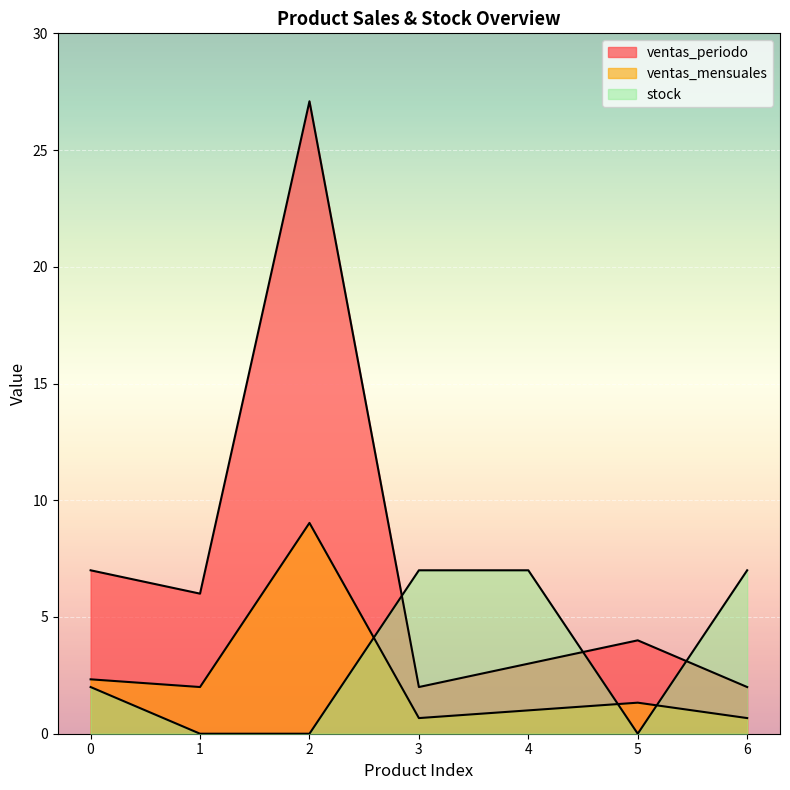

What is the maximum value shown in the chart?

27.1